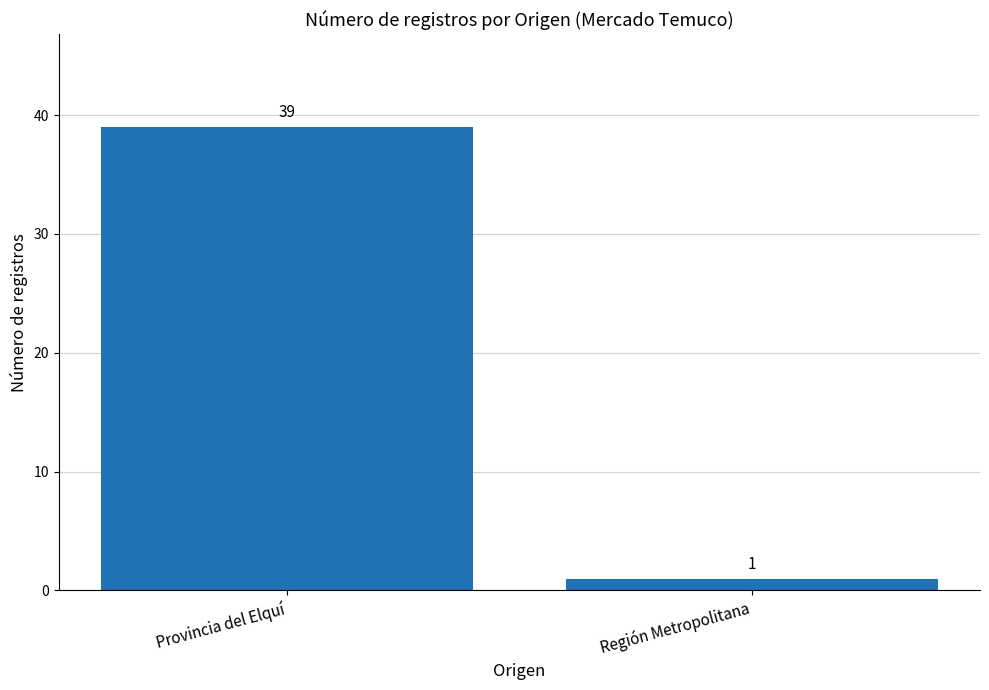

What is the sum of all values?

40